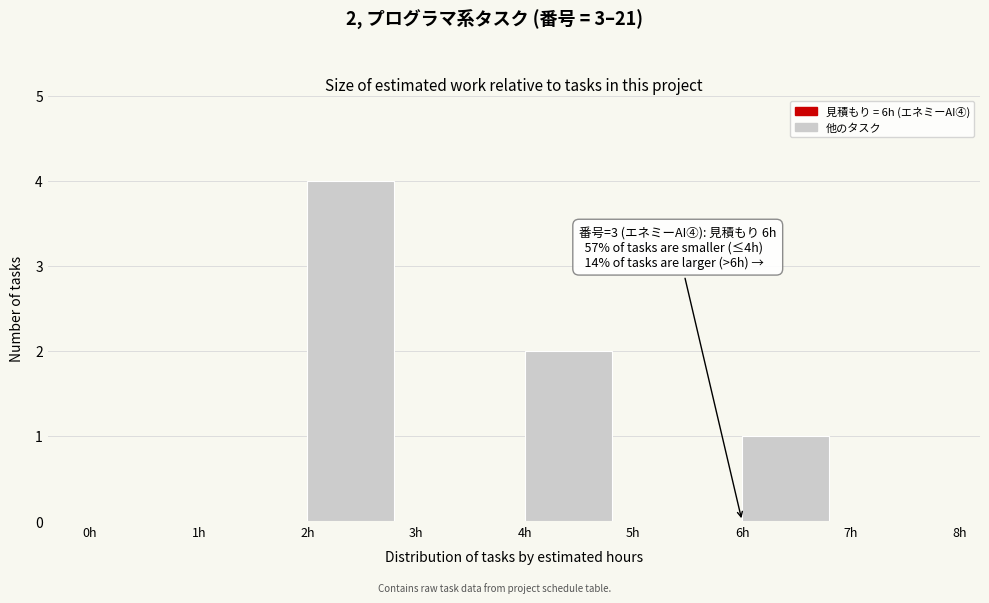

Over which range of the x-axis is the bar tallest?

2 to 3